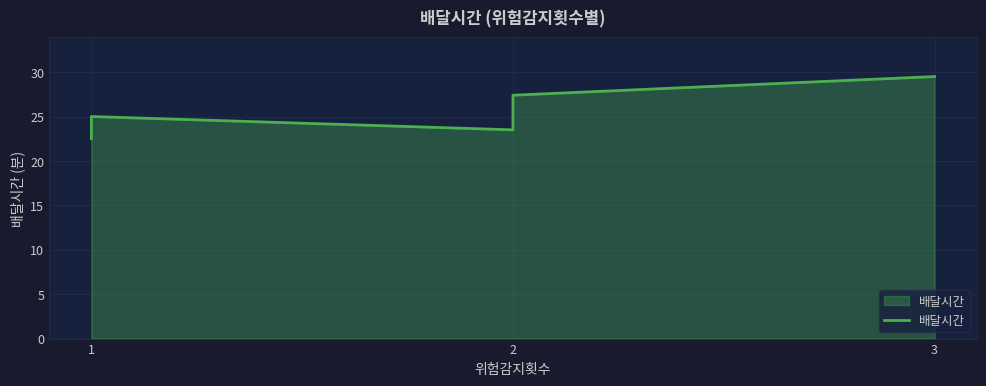

How many points are higher than both their immediate neighbors (excluding endpoints)?

1